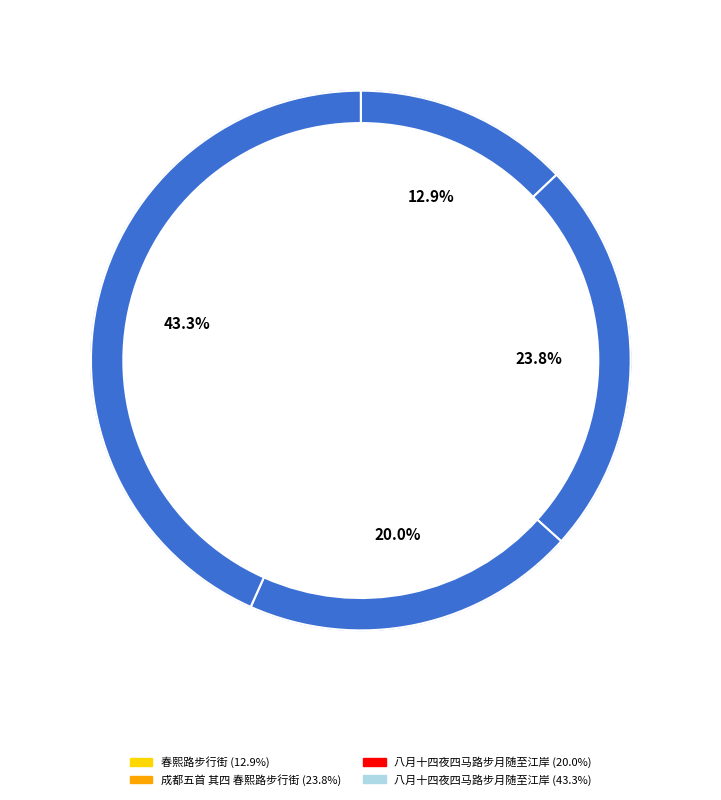

The 八月十四夜四马路步月随至江岸 slice represents 20% of the pie. True or false?

True